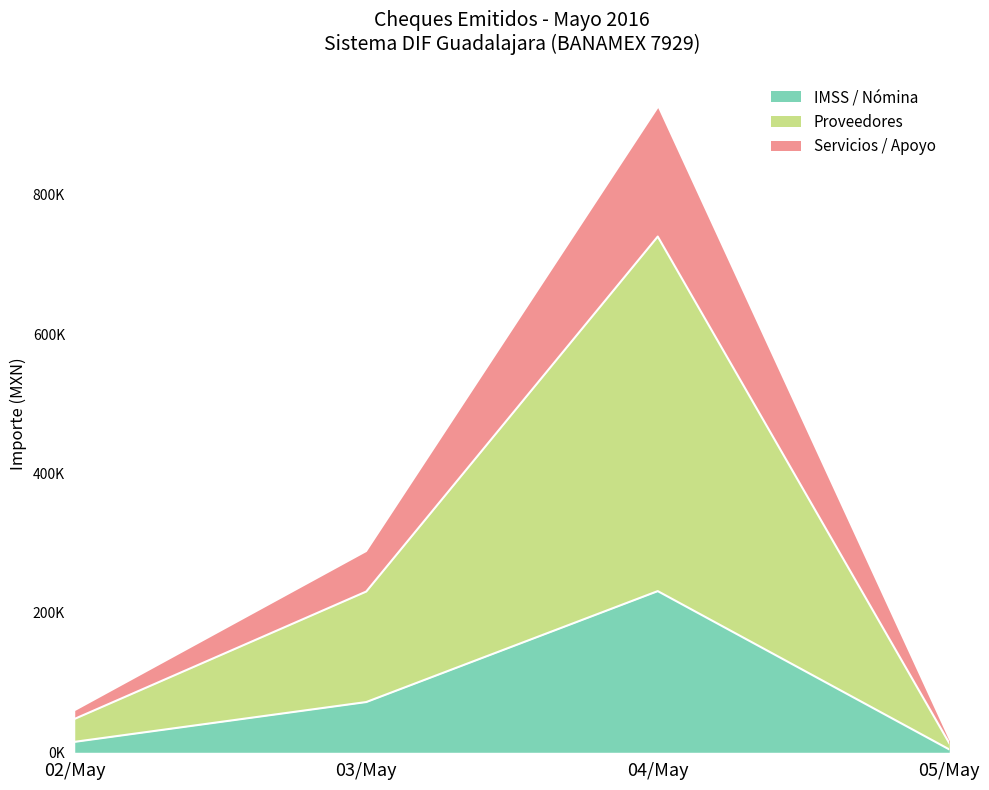

Does the chart have visible grid lines?

No